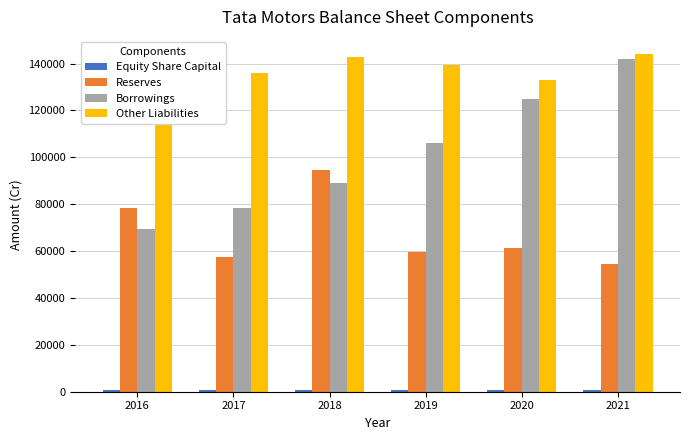

Reading right to left, extract all data points from this chart.

Equity Share Capital: 2021=765.8	2020=719.5	2019=679.2	2018=679.2	2017=679.2	2016=679.2
Reserves: 2021=54480.9	2020=61491.5	2019=59500.3	2018=94748.7	2017=57382.7	2016=78273.2
Borrowings: 2021=142130.6	2020=124787.6	2019=106175.3	2018=88950.5	2017=78604.0	2016=69360.0
Other Liabilities: 2021=144192.6	2020=133180.7	2019=139348.6	2018=142813.4	2017=135914.5	2016=114871.8